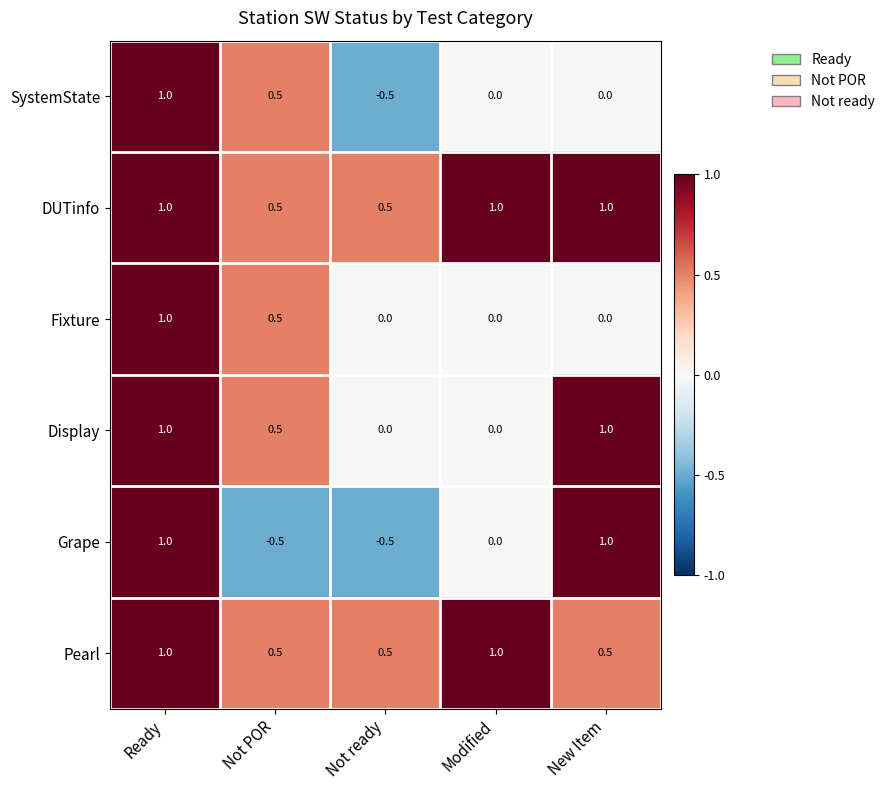

What is the greatest value displayed?

1.0